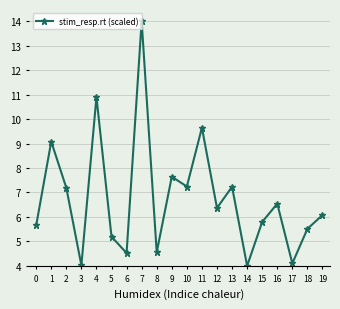

What is the difference between the values at 16 and 0?

0.9